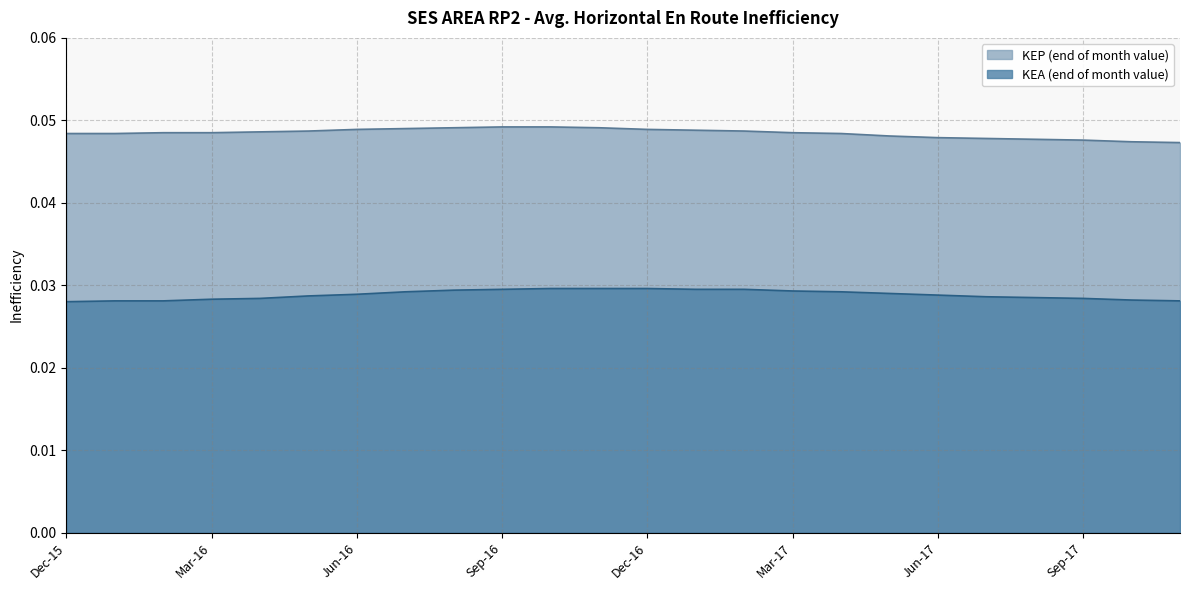

True or false: KEA (end of month value) has a value of 0.0 at Apr-16.

True